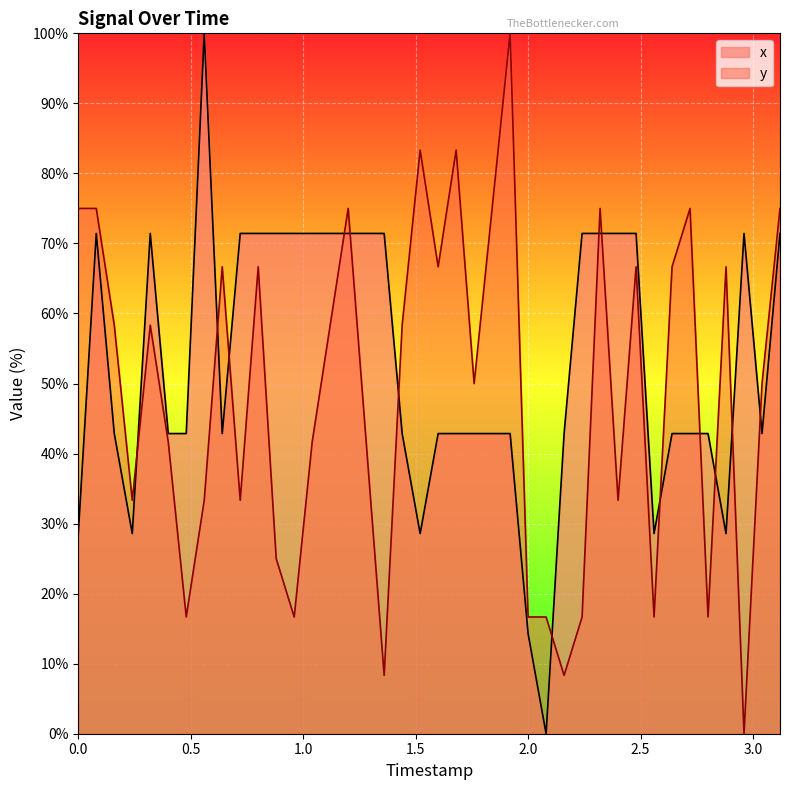

What is the difference between the maximum and minimum values in the y series?

100.0